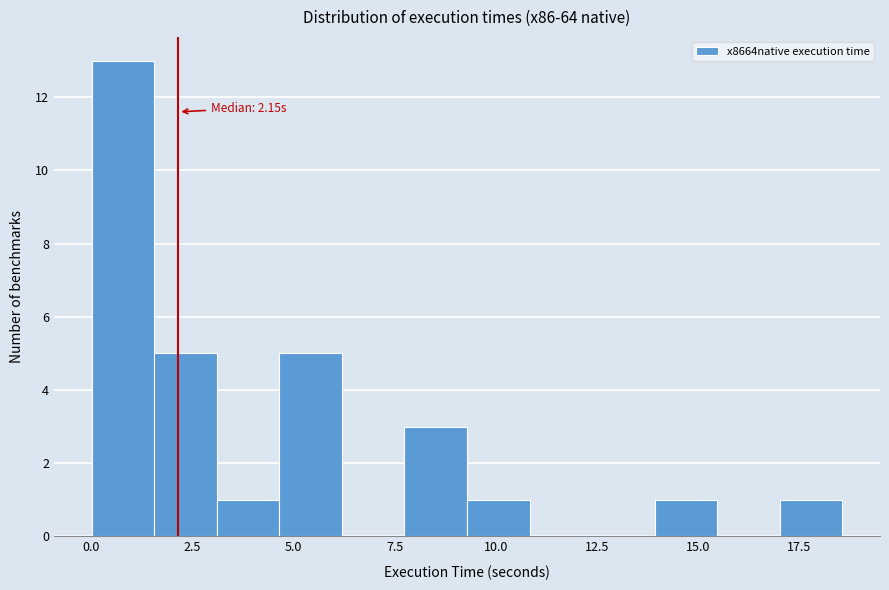

Read against the x-axis, roughly where is the centre of the tallest bar?

1.0